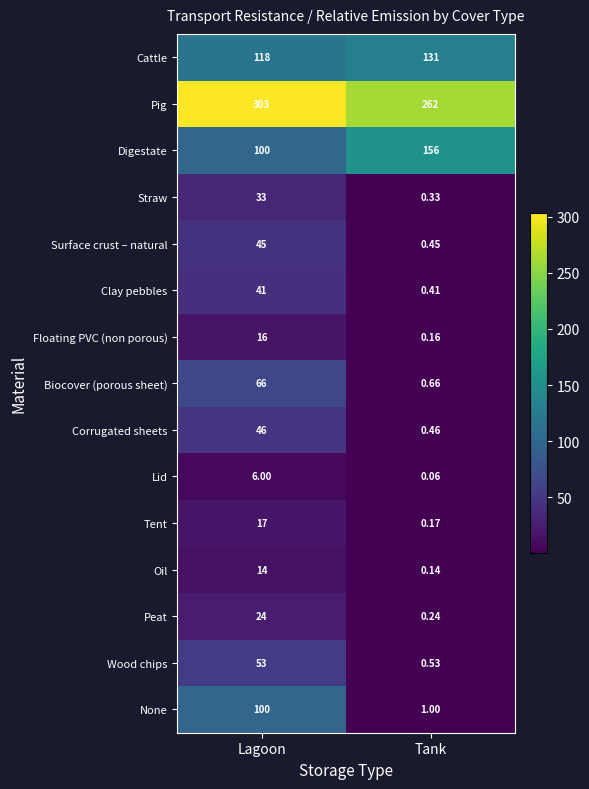

At Tank, list the series in order from smallest to largest.

Lid, Oil, Floating PVC (non porous), Tent, Peat, Straw, Clay pebbles, Surface crust – natural, Corrugated sheets, Wood chips, Biocover (porous sheet), None, Cattle, Digestate, Pig